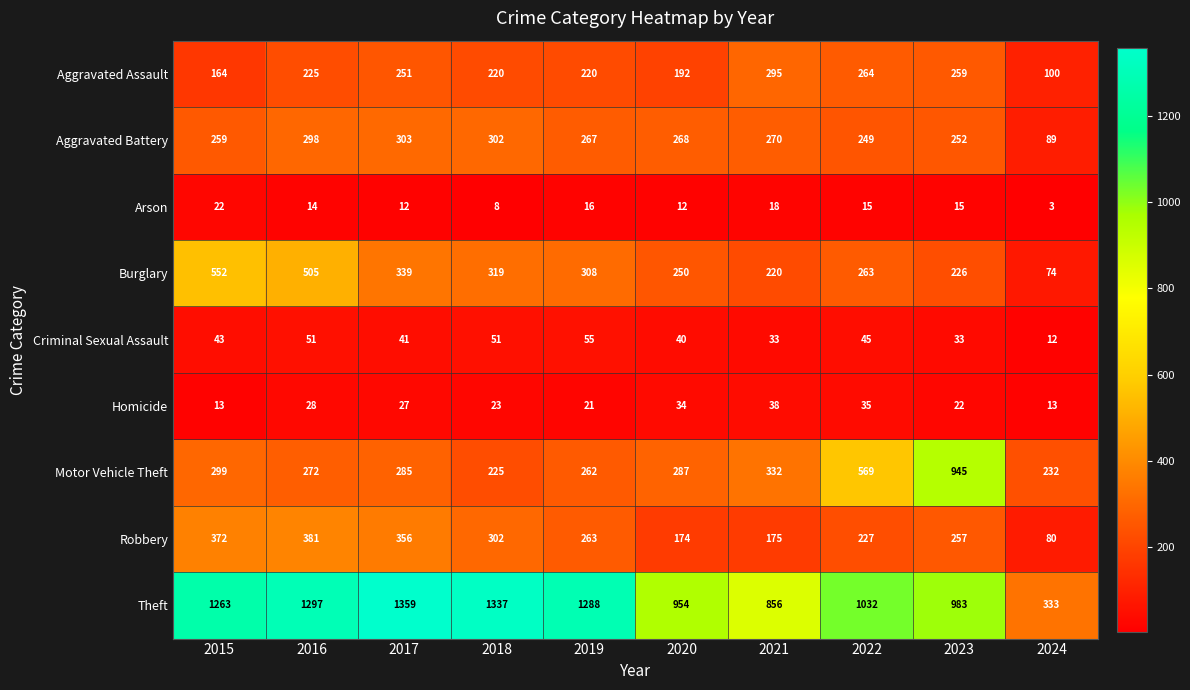

Rank the series by their maximum value, from highest to lowest.

Theft, Motor Vehicle Theft, Burglary, Robbery, Aggravated Battery, Aggravated Assault, Criminal Sexual Assault, Homicide, Arson